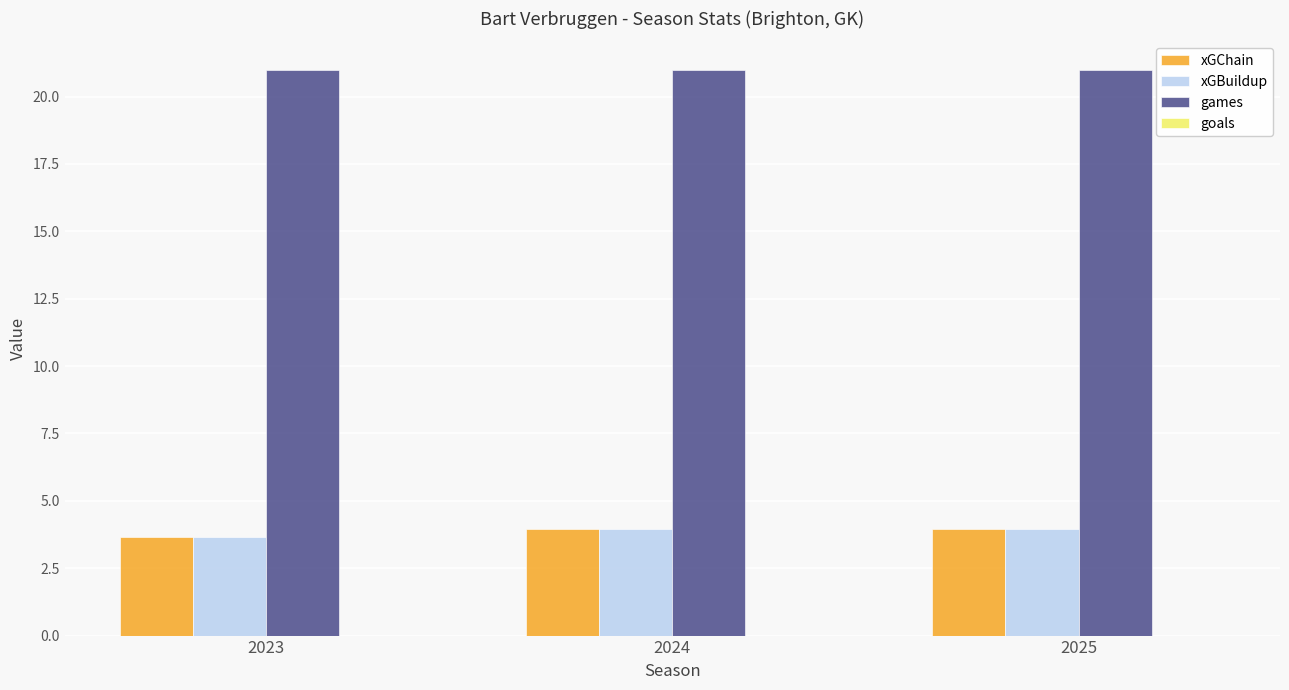

What is the total value across all series at 2024?

28.9